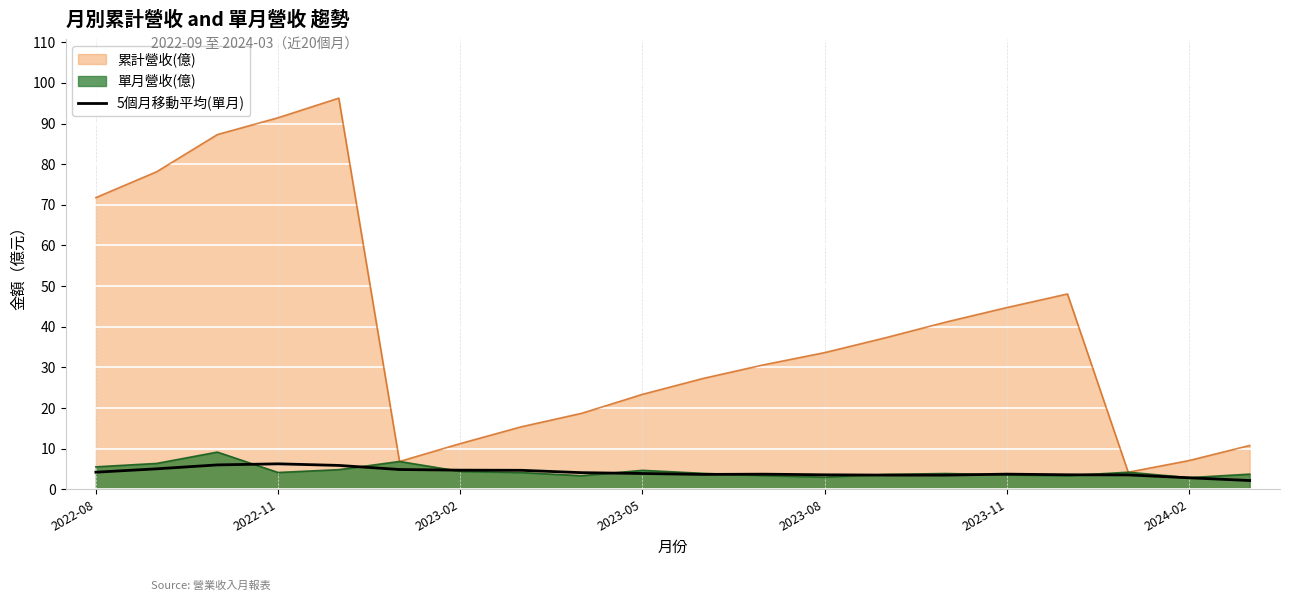

Which series has the widest spread of values?

累計營收(億)